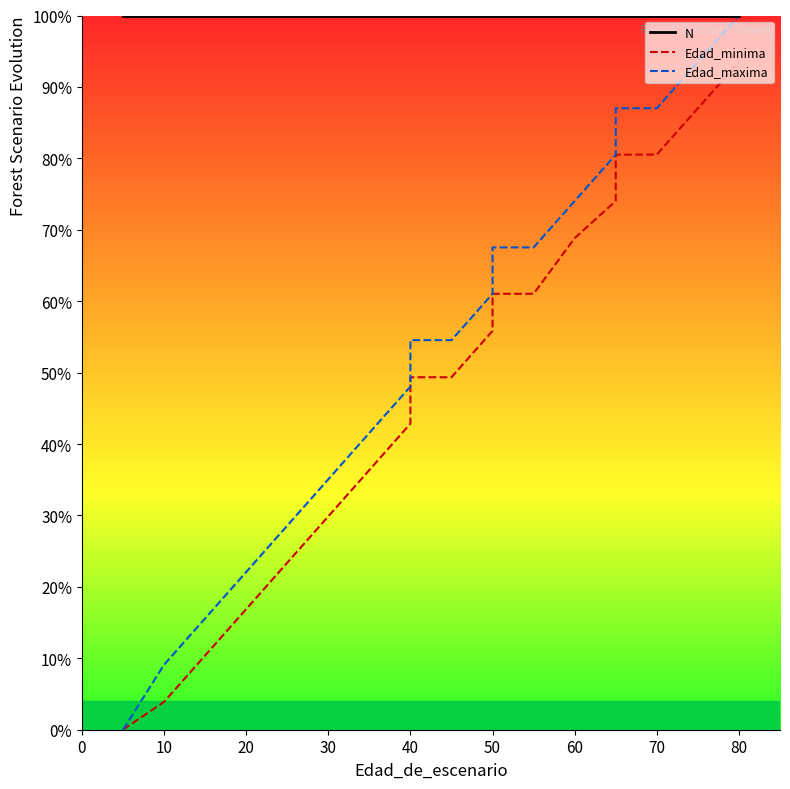

What are all the series names shown in the legend?

N, Edad_minima, Edad_maxima